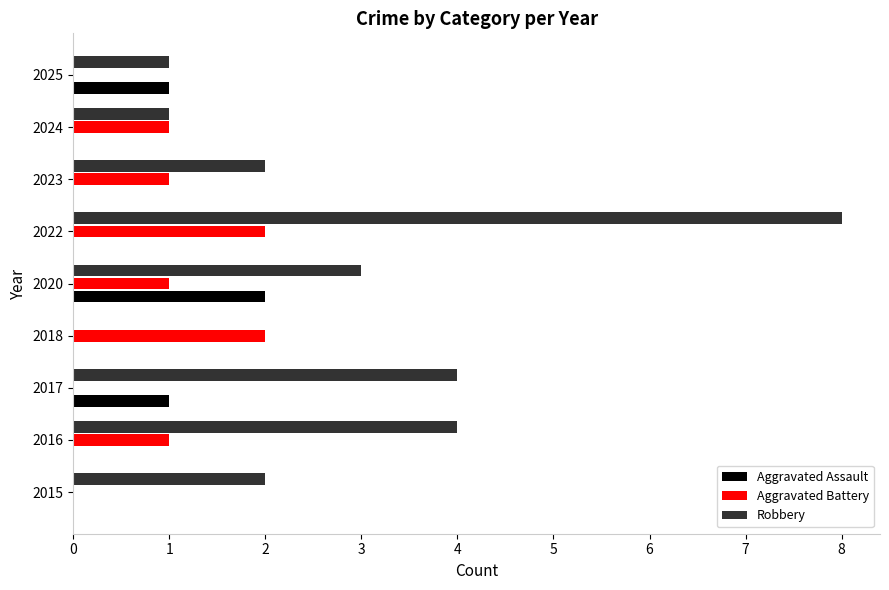

The Robbery series shows 3 at 2023. True or false?

False